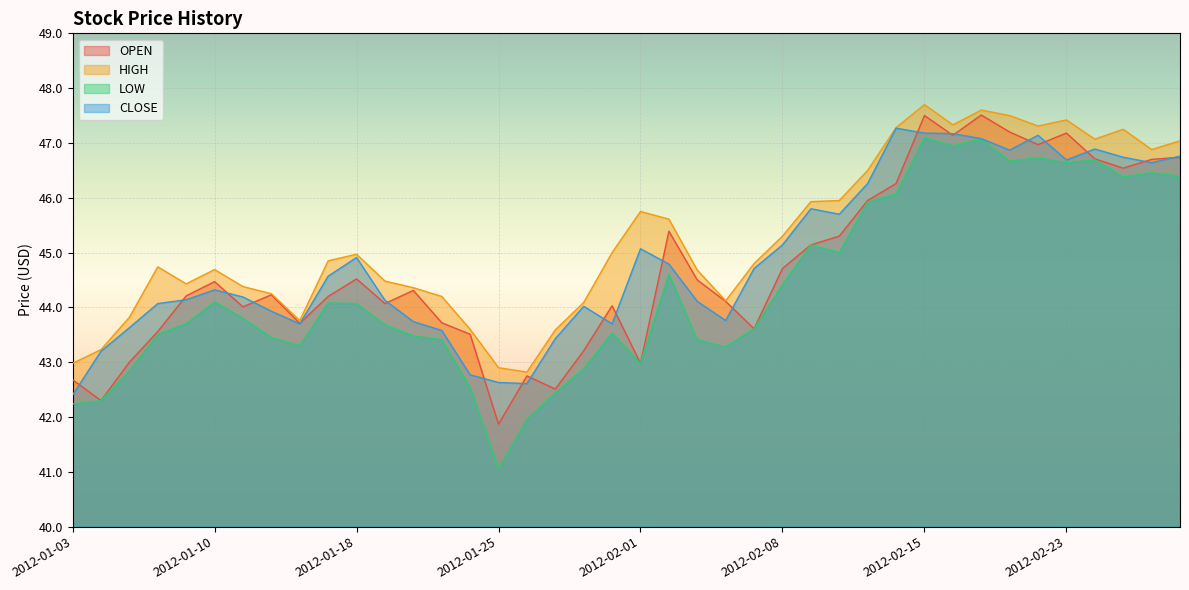

Which series has the widest spread of values?

LOW